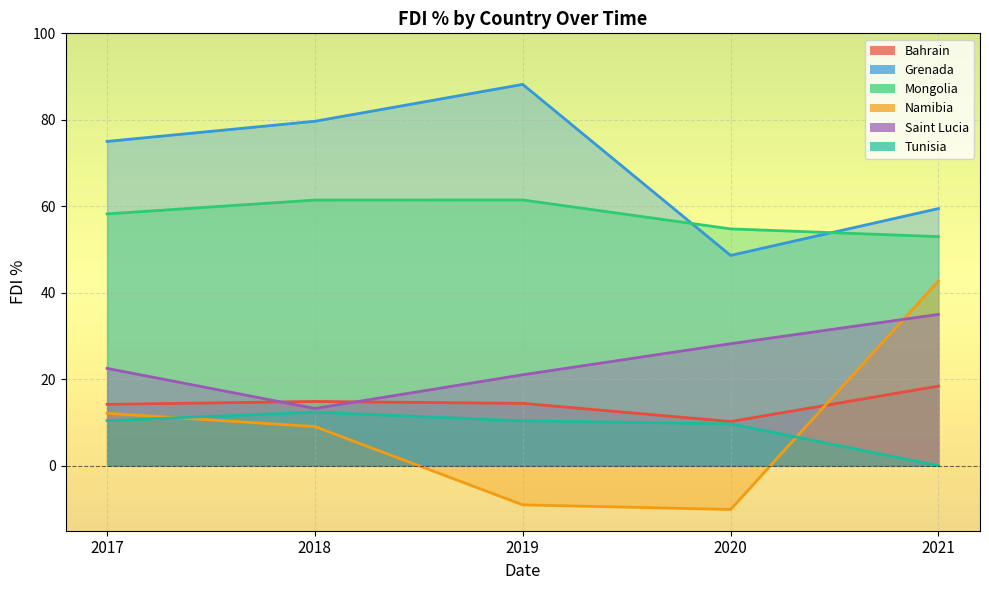

What are all the series names shown in the legend?

Bahrain, Grenada, Mongolia, Namibia, Saint Lucia, Tunisia